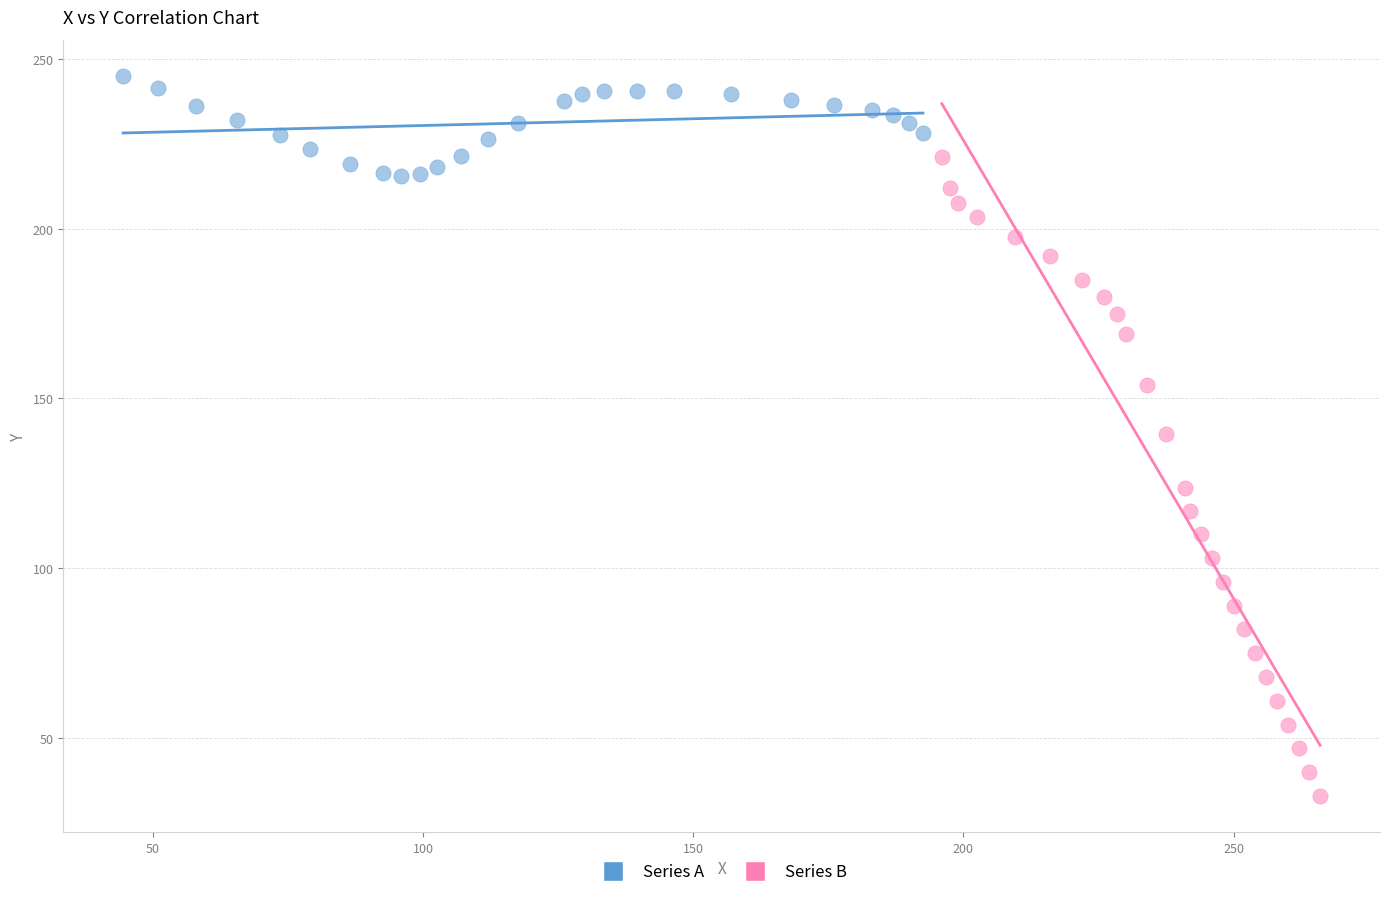

Which series contains the highest Y value?

Series A